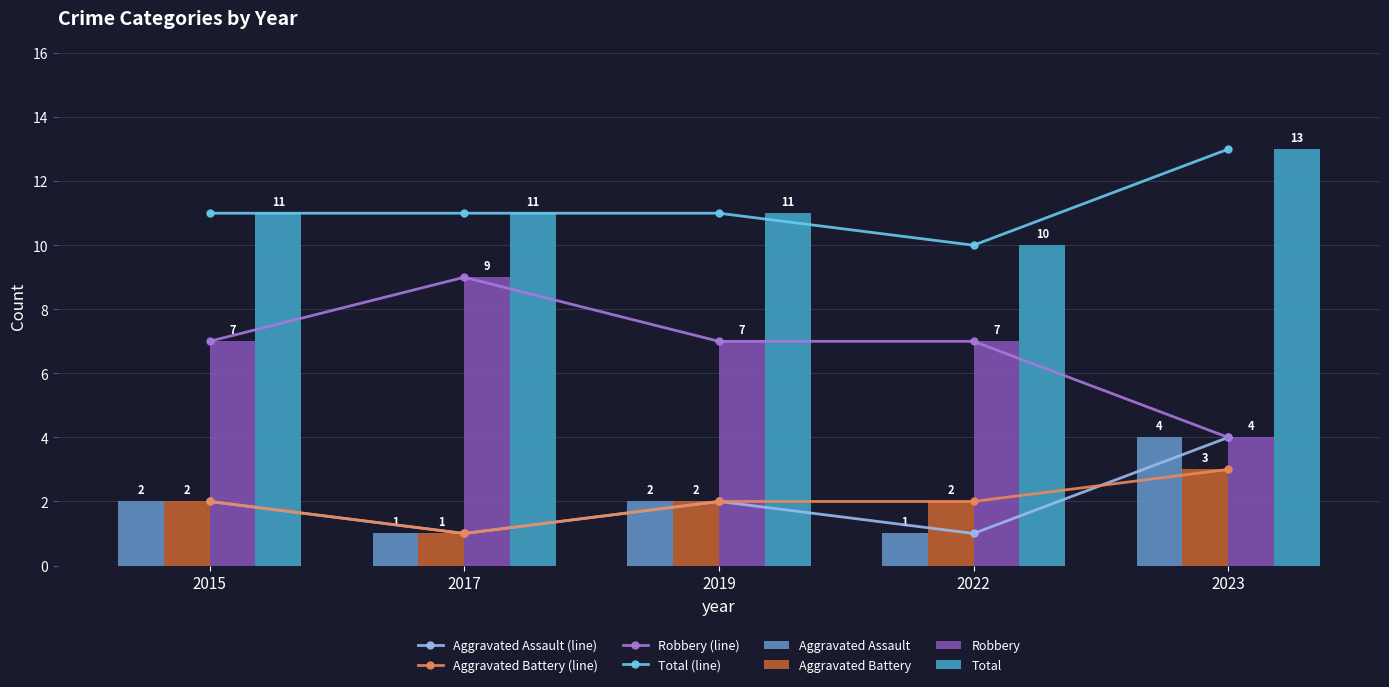

How many data points does each series have?

5